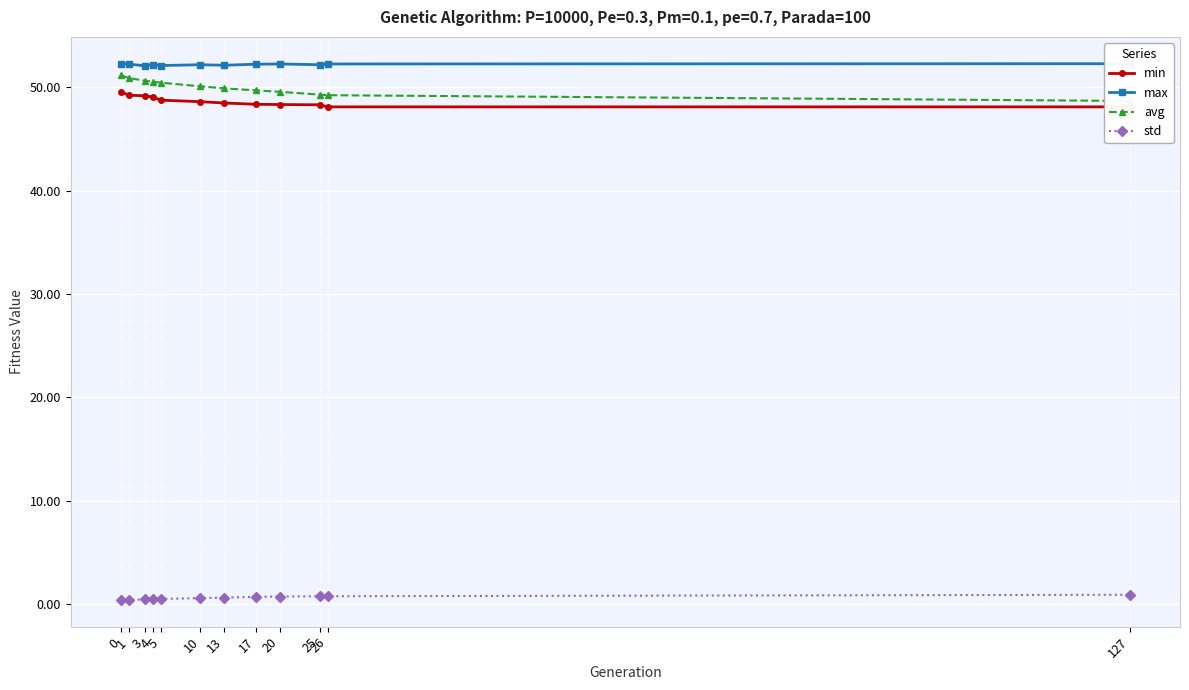

At 1, list the series in order from smallest to largest.

std, min, avg, max